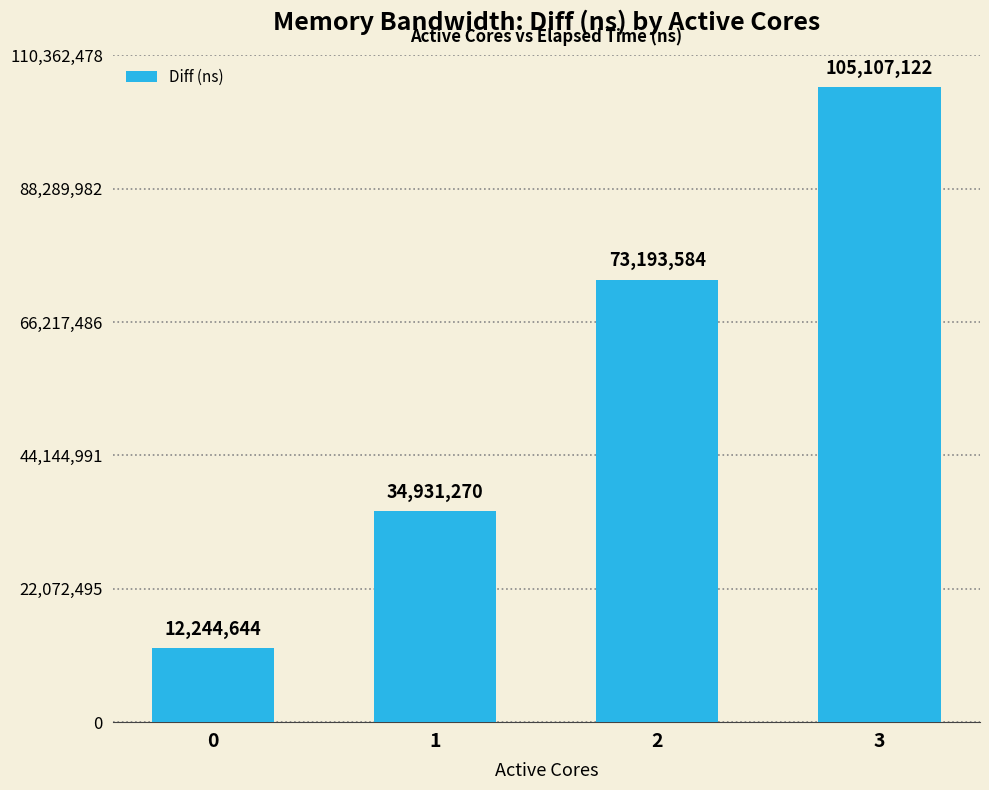

What is the approximate value at 3?

105107122